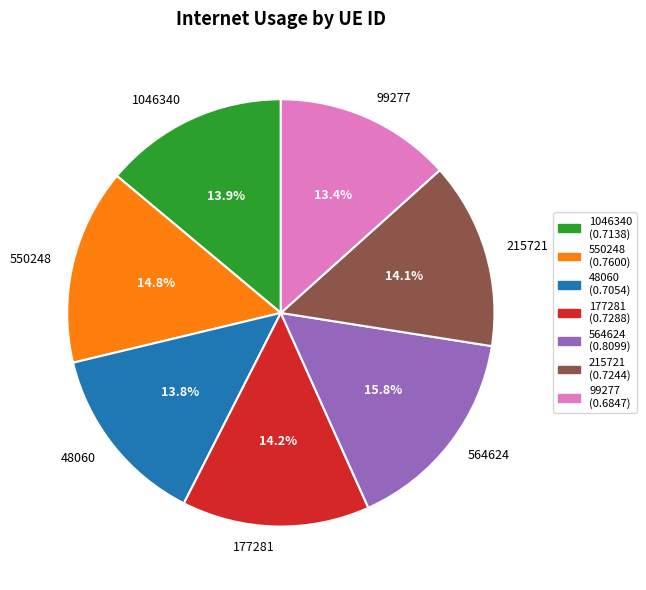

How much of the chart is everything except 215721?

85.9%